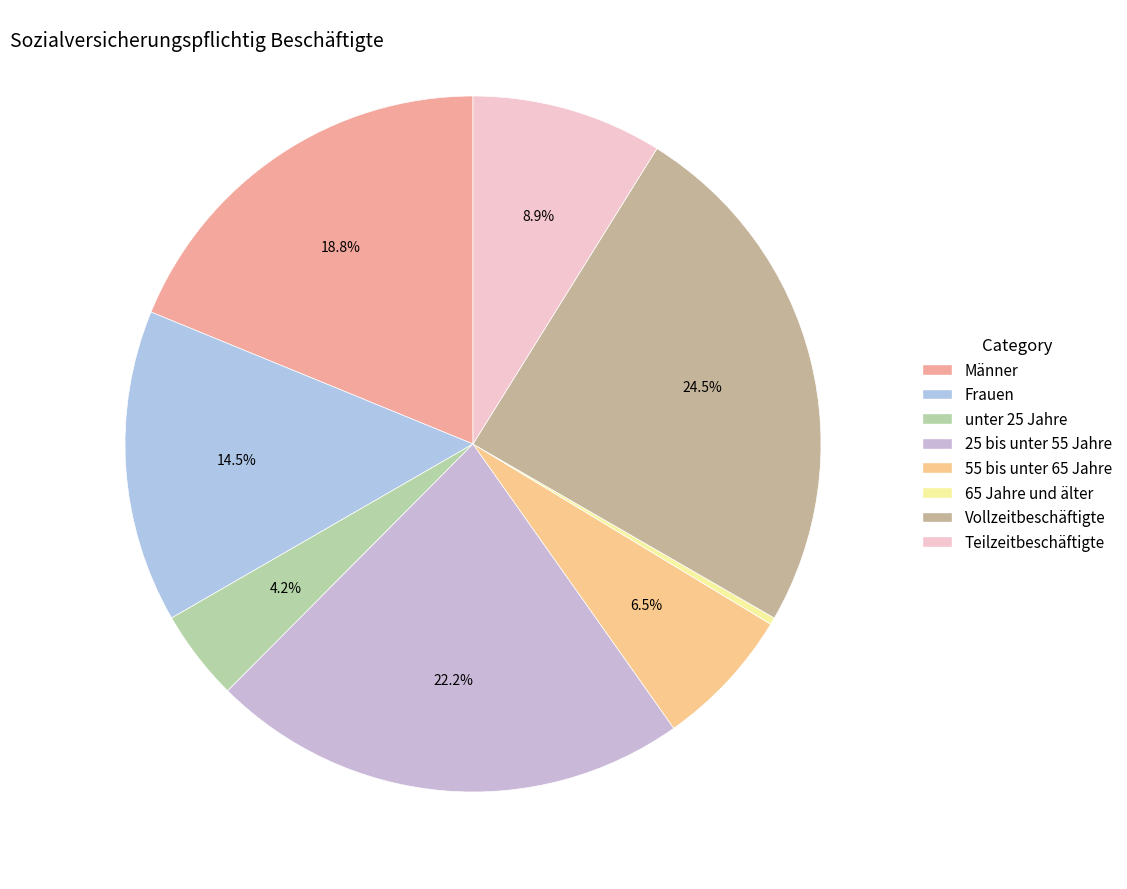

What percentage is NOT represented by unter 25 Jahre?

95.8%